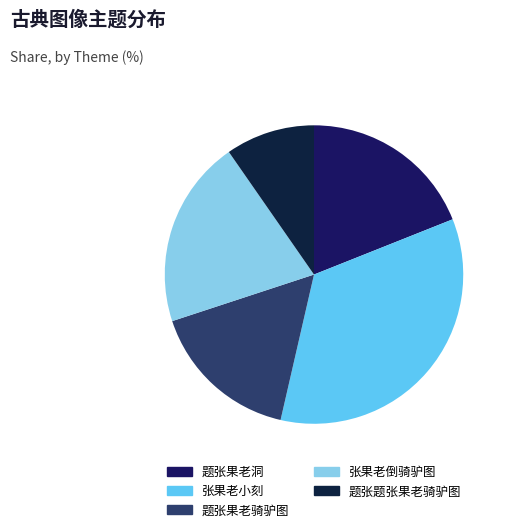

Is 张果老小刻 the majority of the pie?

No